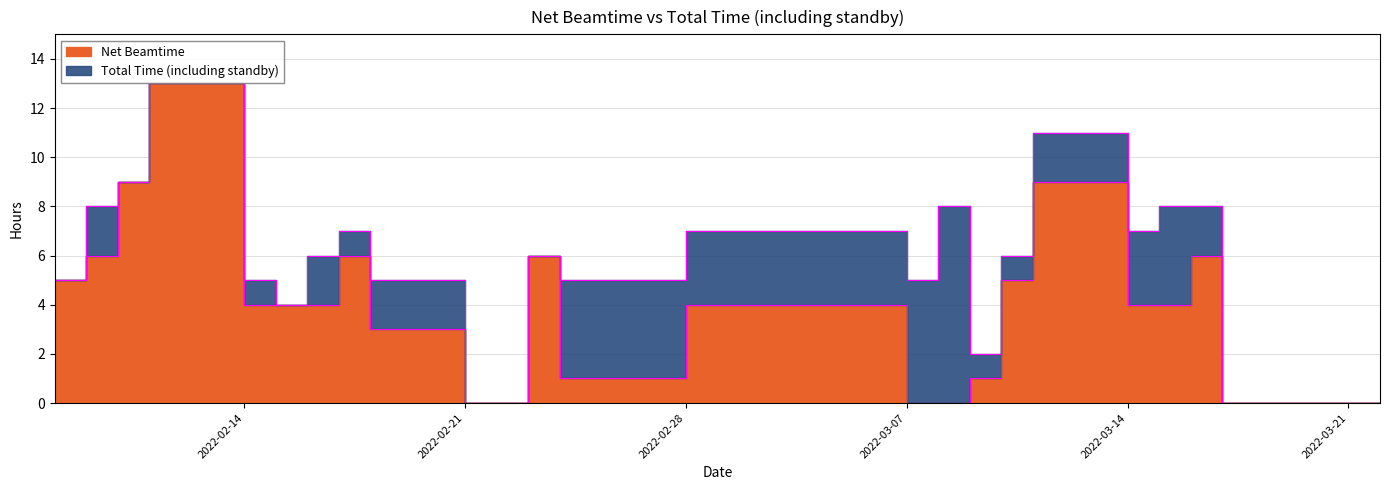

Which series has the largest range (max minus min)?

Net Beamtime